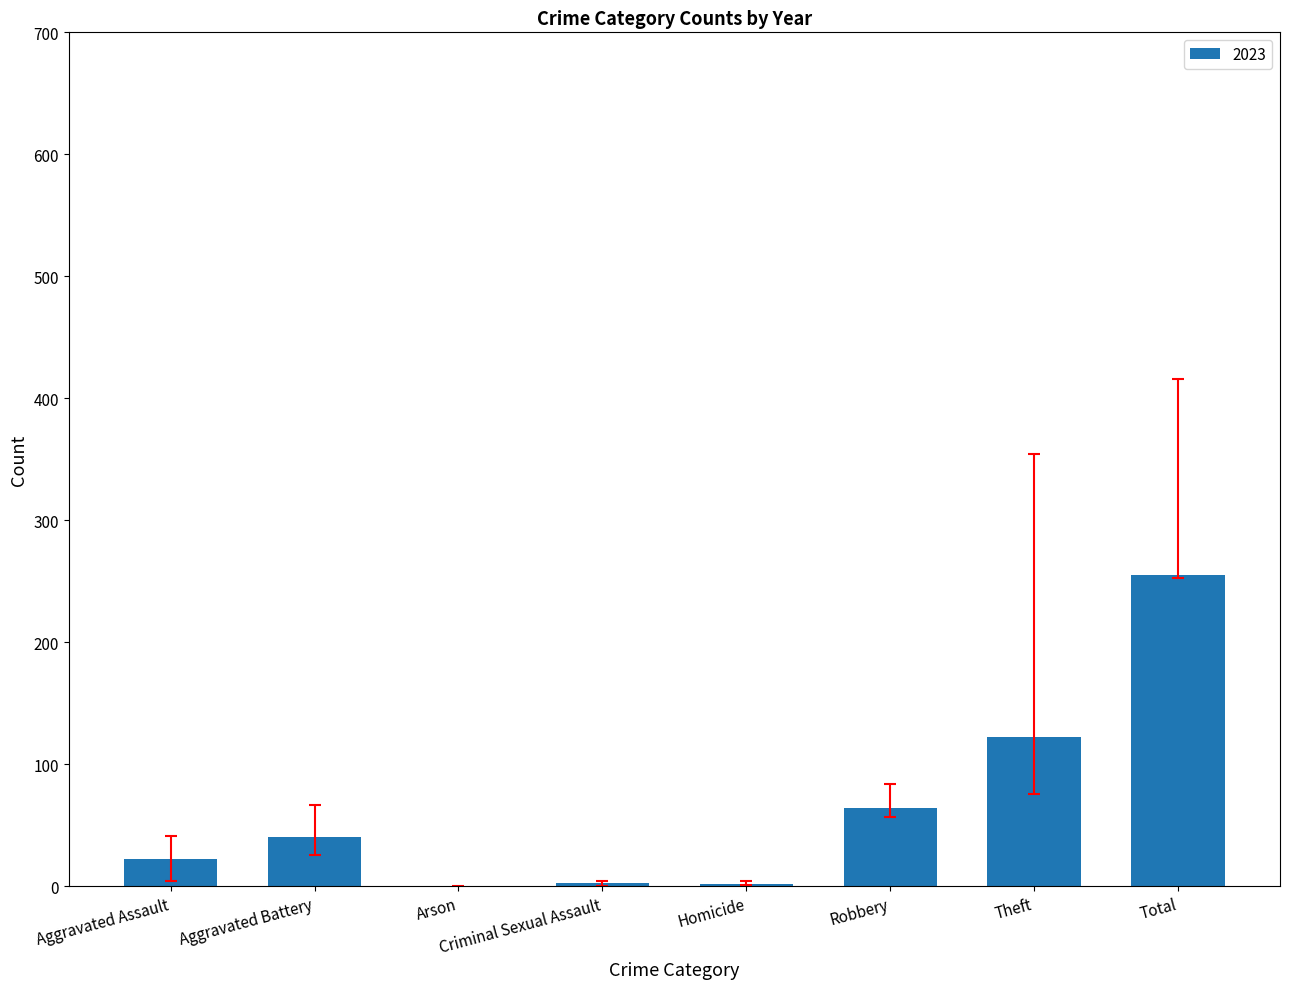

What is the ratio of the value at Theft to the value at Total?

0.5